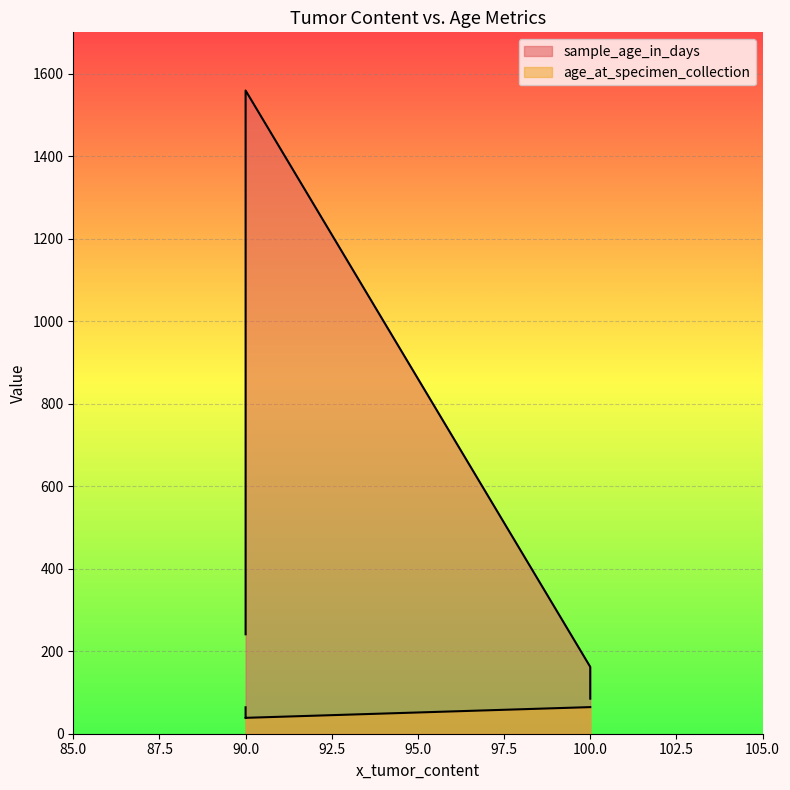

At which category is the sum across all series the highest?

90